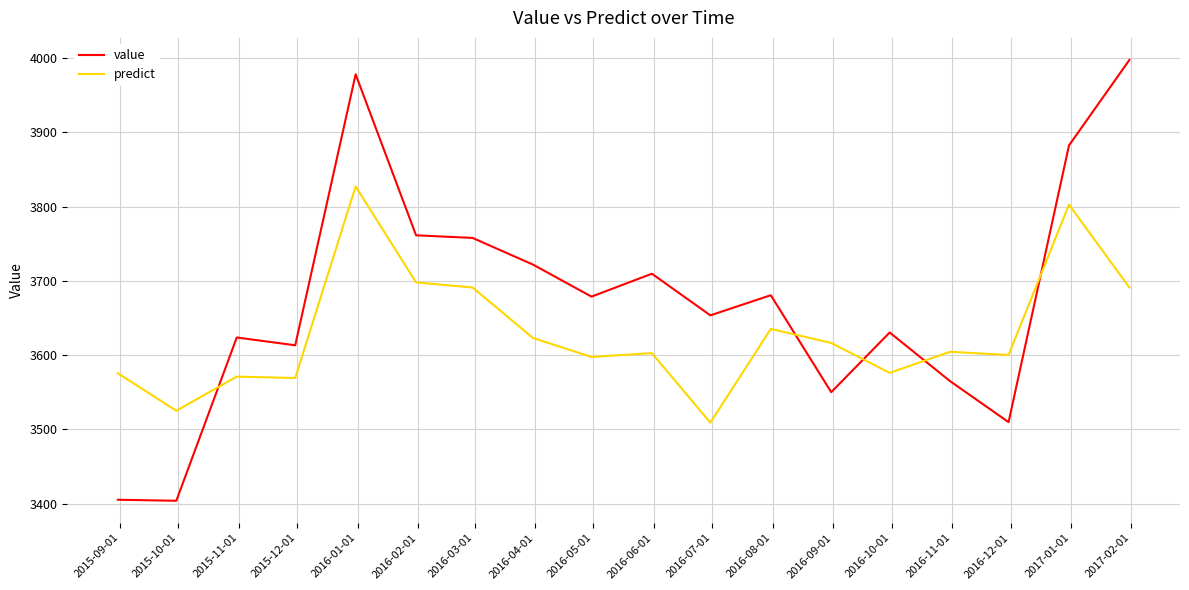

Which series has the largest total across all categories?

value